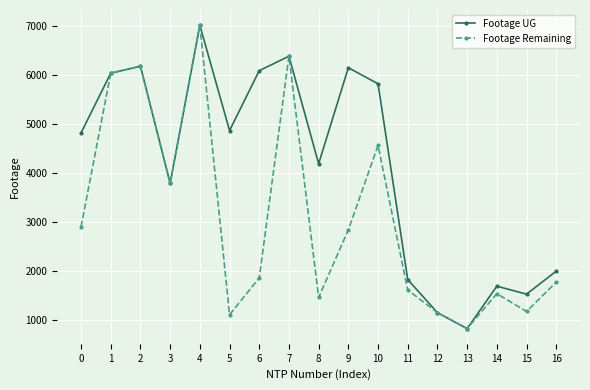

What is the difference between the highest and lowest values at 10?

1257